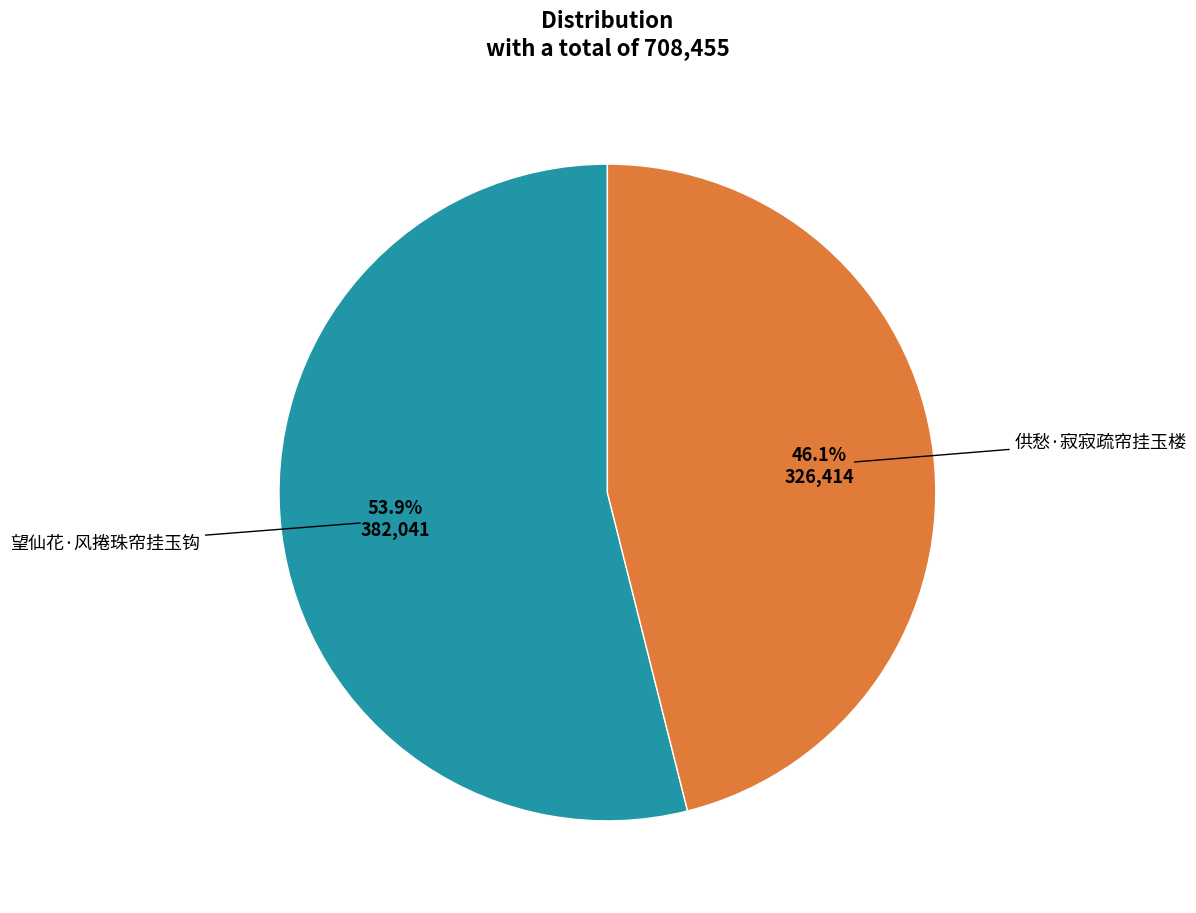

Is there a majority slice in this chart?

Yes